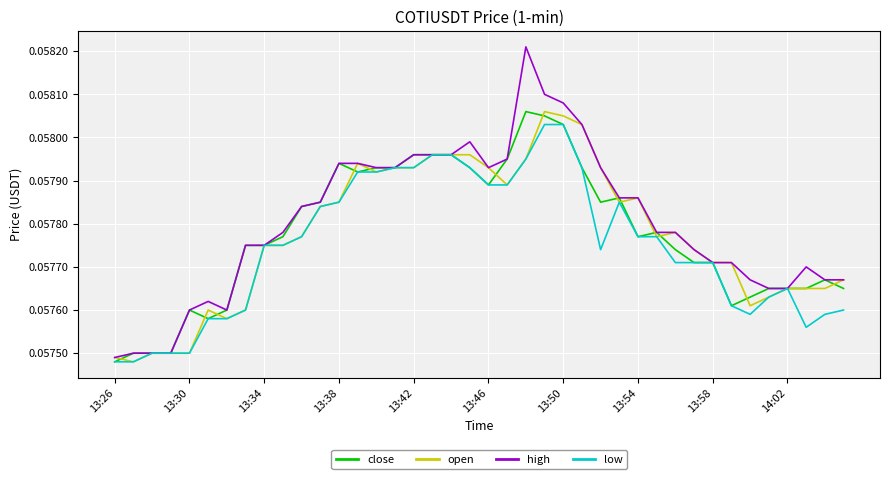

Which series has the largest range (max minus min)?

high